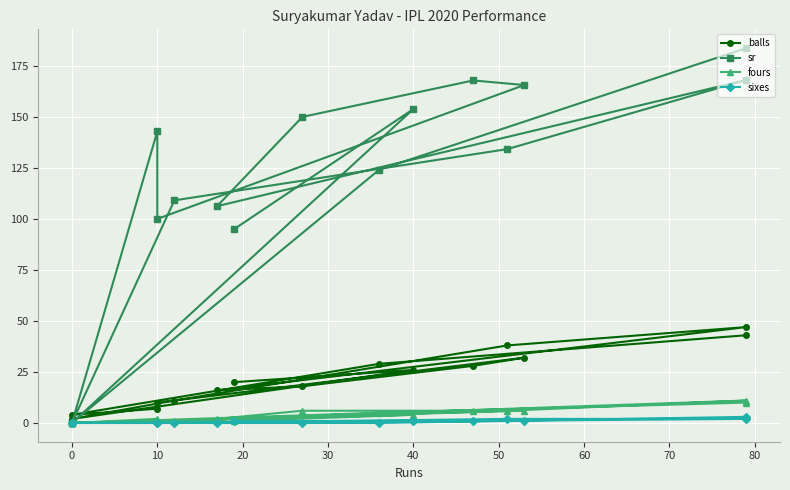

The value of balls at 40 is 23.6. True or false?

False